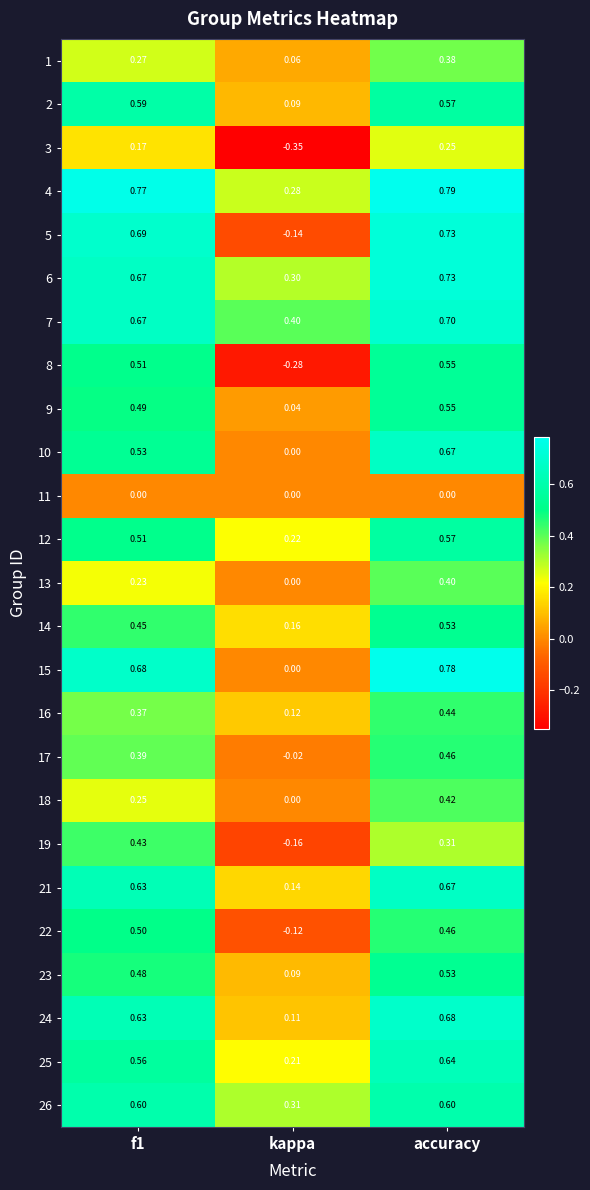

At which label does 8 reach its peak?

accuracy